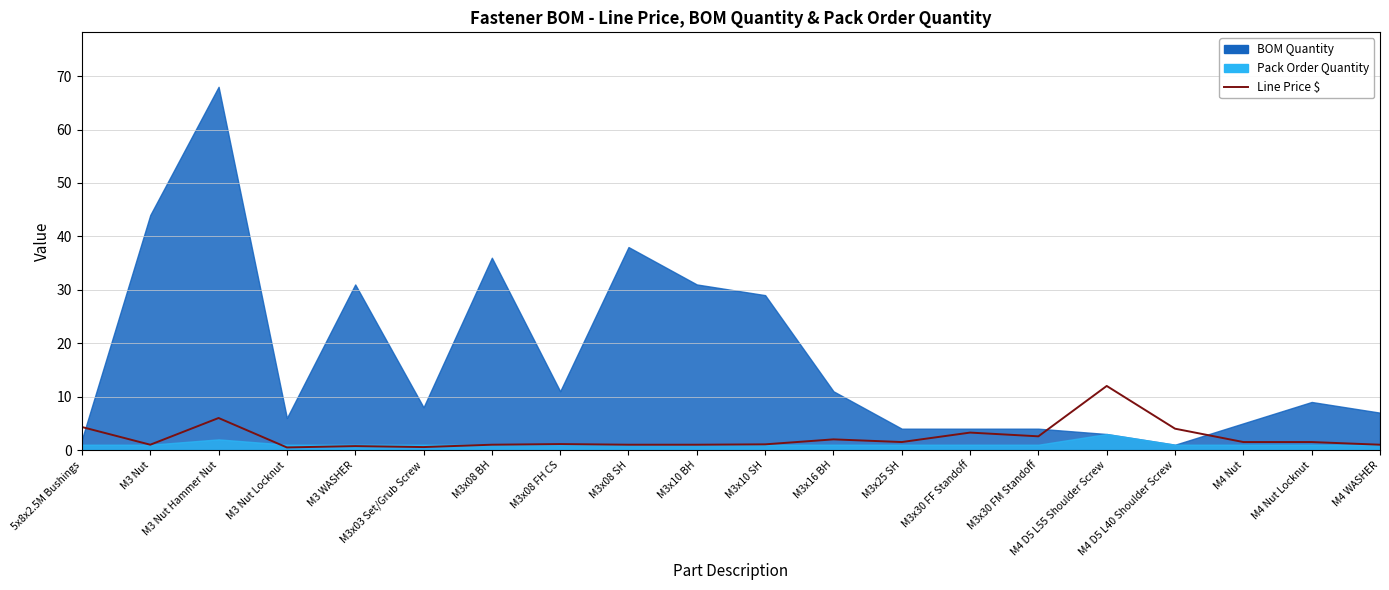

Which label corresponds to the smallest value in the chart?

M3 Nut Locknut